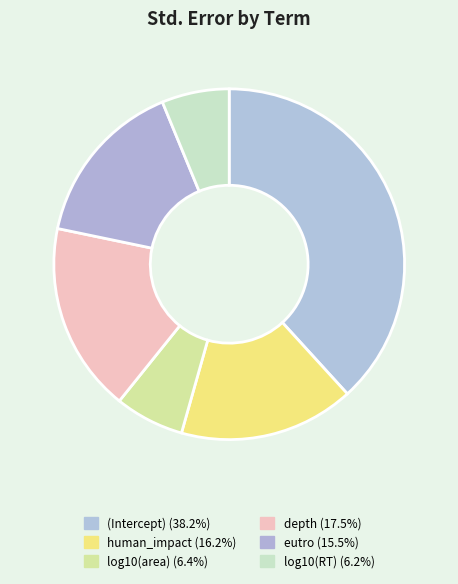

The human_impact slice represents 16% of the pie. True or false?

True